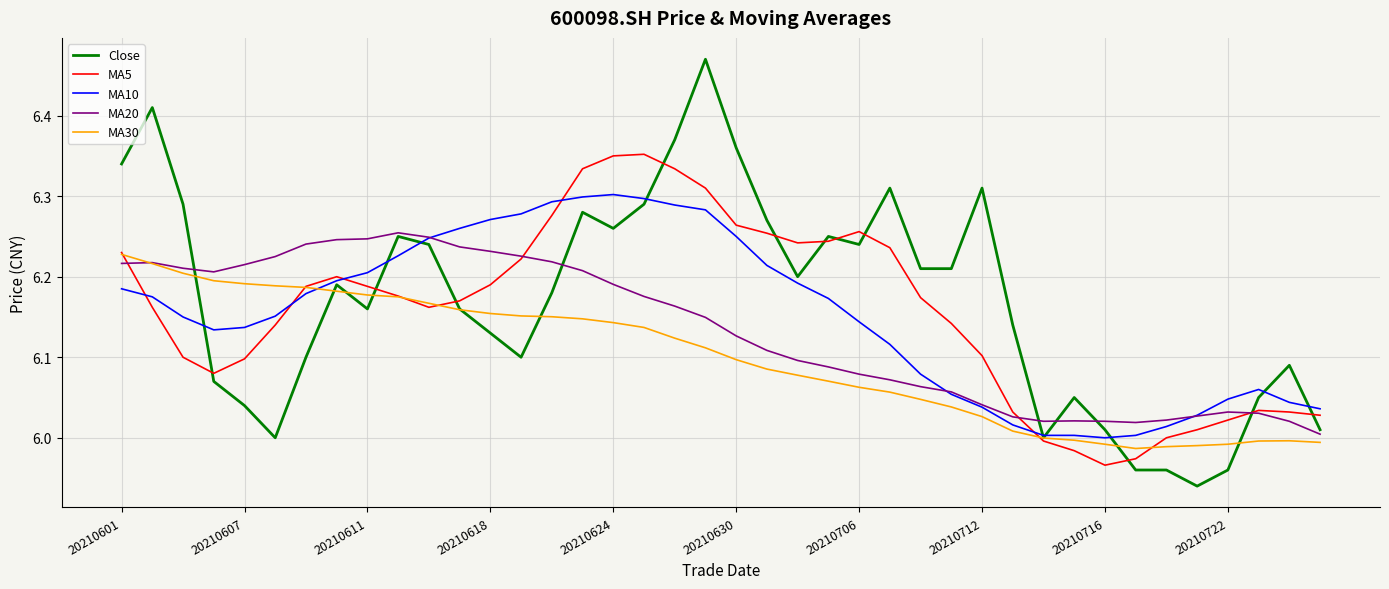

Which series has the largest range (max minus min)?

Close